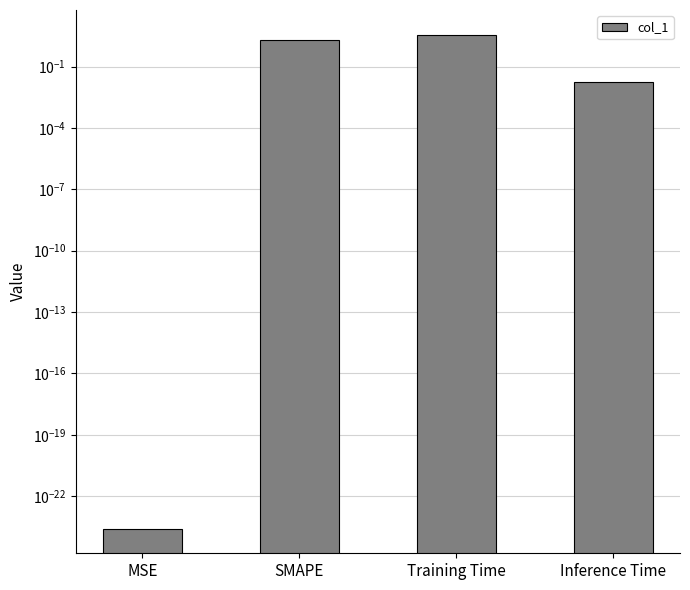

Is it true that the value at MSE is 0.0?

False